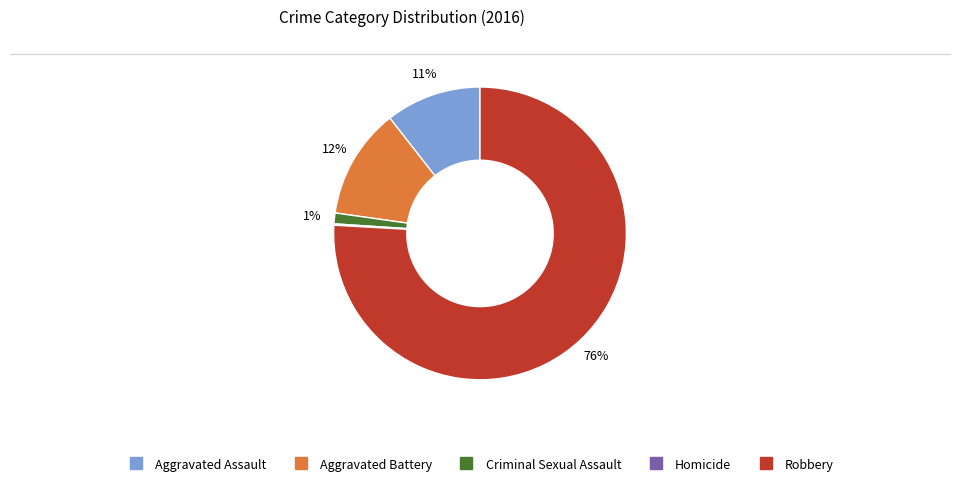

Between Robbery and Criminal Sexual Assault, which is larger?

Robbery